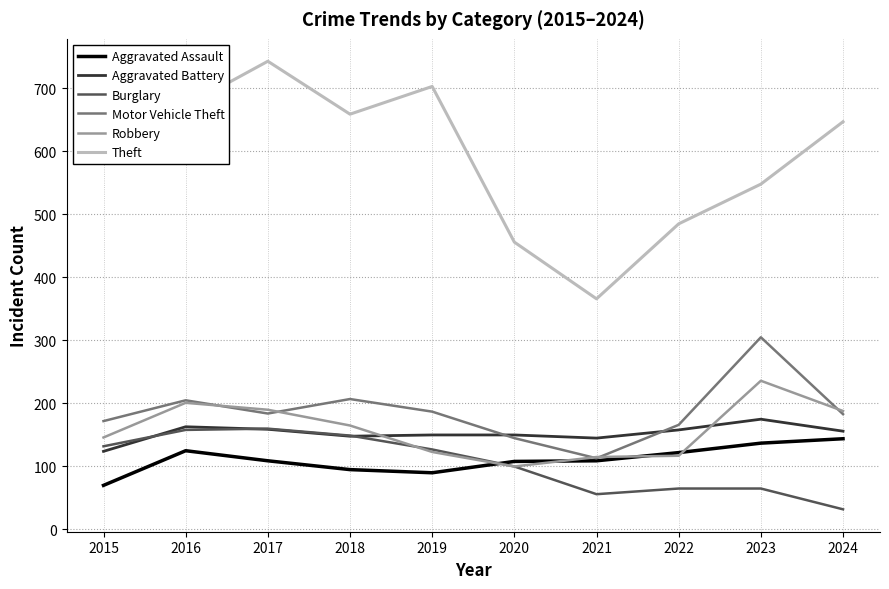

Is it true that Aggravated Assault equals 109 at 2017?

True